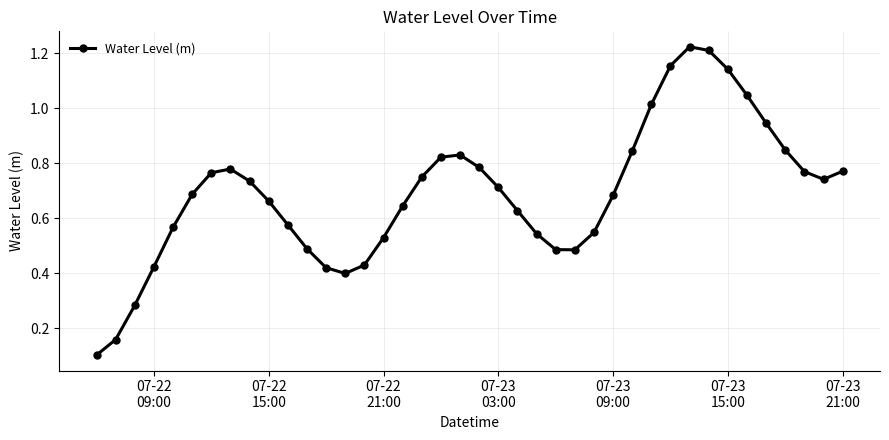

How many interior local peaks does the Water Level (m) series have?

3